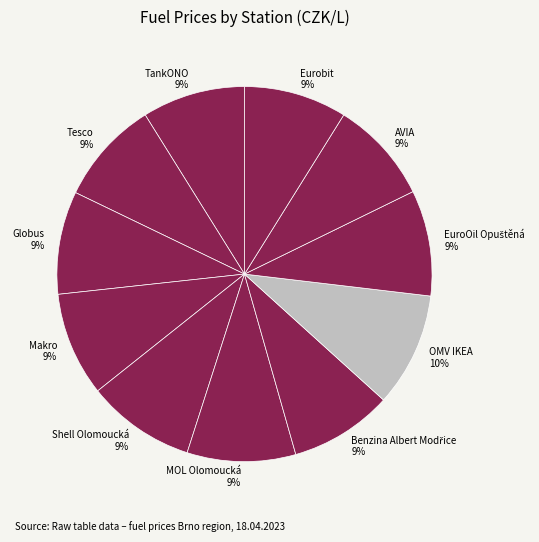

Is it true that OMV IKEA is 4% of the pie?

False